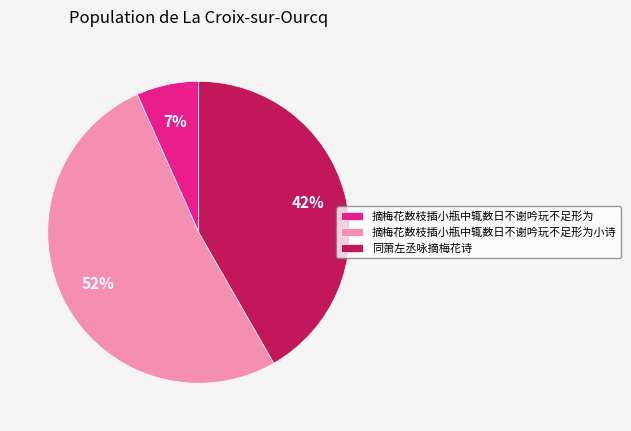

How many slices are in this pie chart?

3